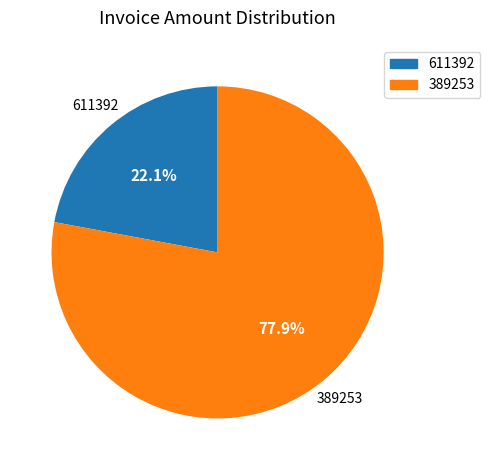

What is the ratio of the value at 389253 to the value at 611392?

3.5